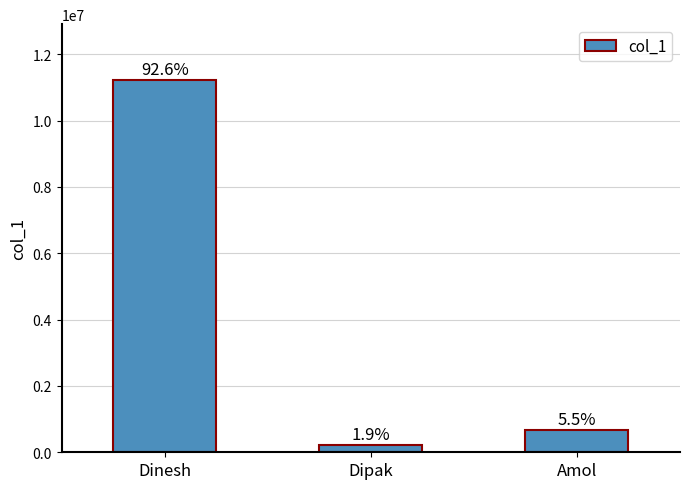

True or false: the data shows 665544 at Amol.

True